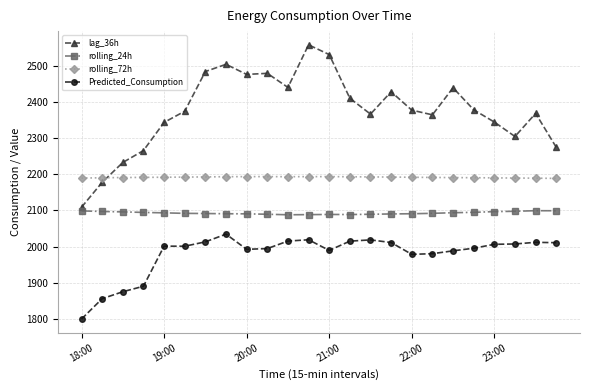

Rank the series by their maximum value, from lowest to highest.

Predicted_Consumption, rolling_24h, rolling_72h, lag_36h